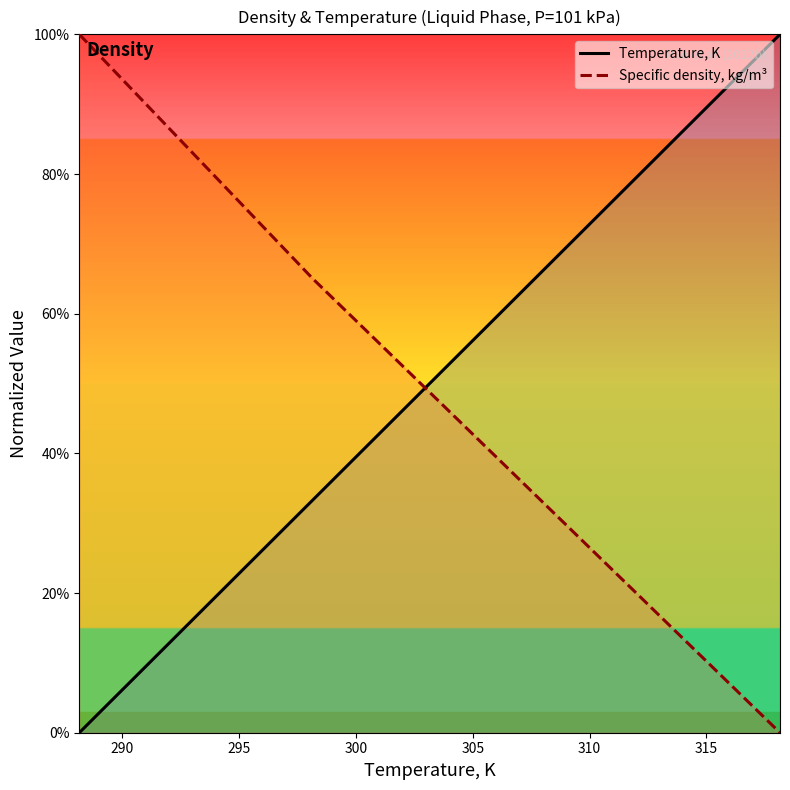

What is the difference between the maximum and second lowest values in the Specific density, kg/m³ series?

67.5